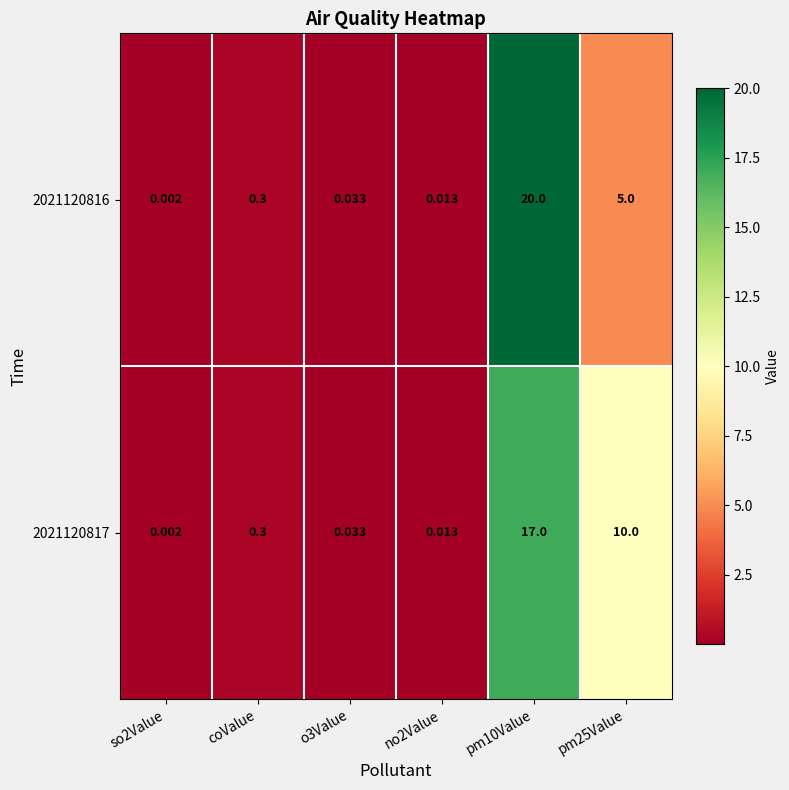

How many categories are shown in the chart?

6